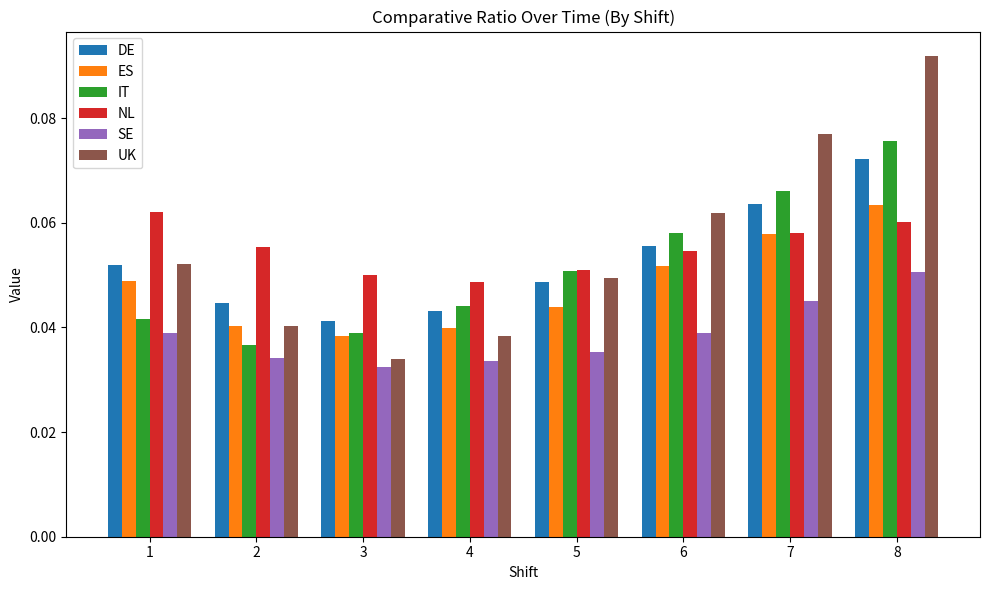

At how many categories does at least one series exceed 0?

8